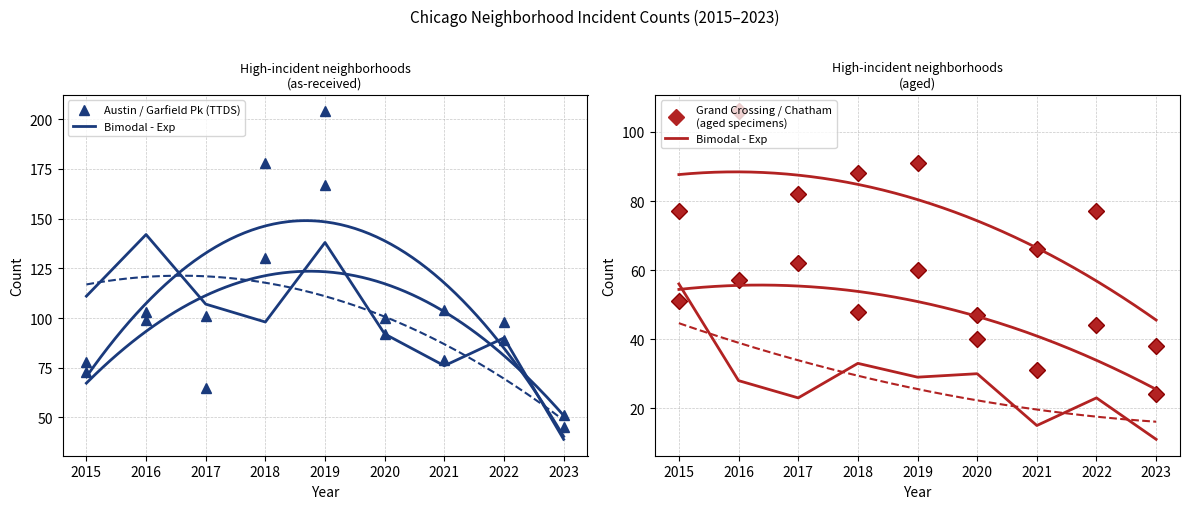

True or false: Auburn Gresham has a value of 15 at 2018.

False